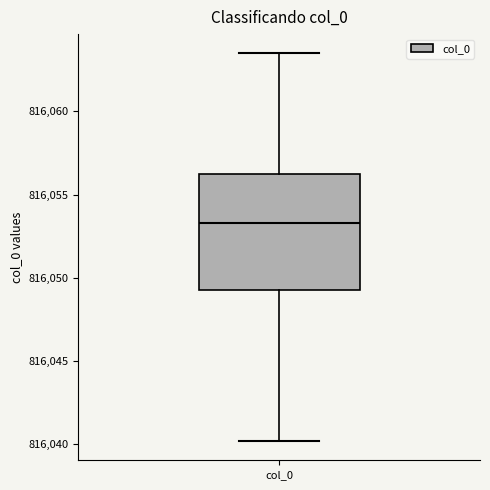

Where does the median line of the box for col_0 sit on the y-axis? The values are not printed on the chart, so give them approximately, as read against the axis.

816053.5